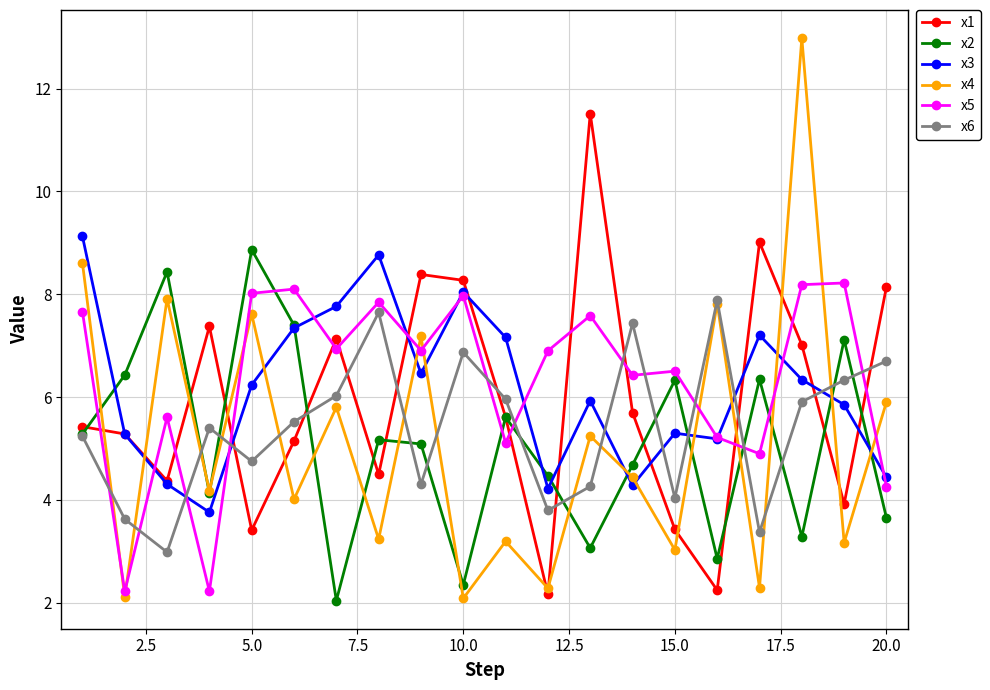

What is the value of the x3 point at the 11th from the left?

7.2